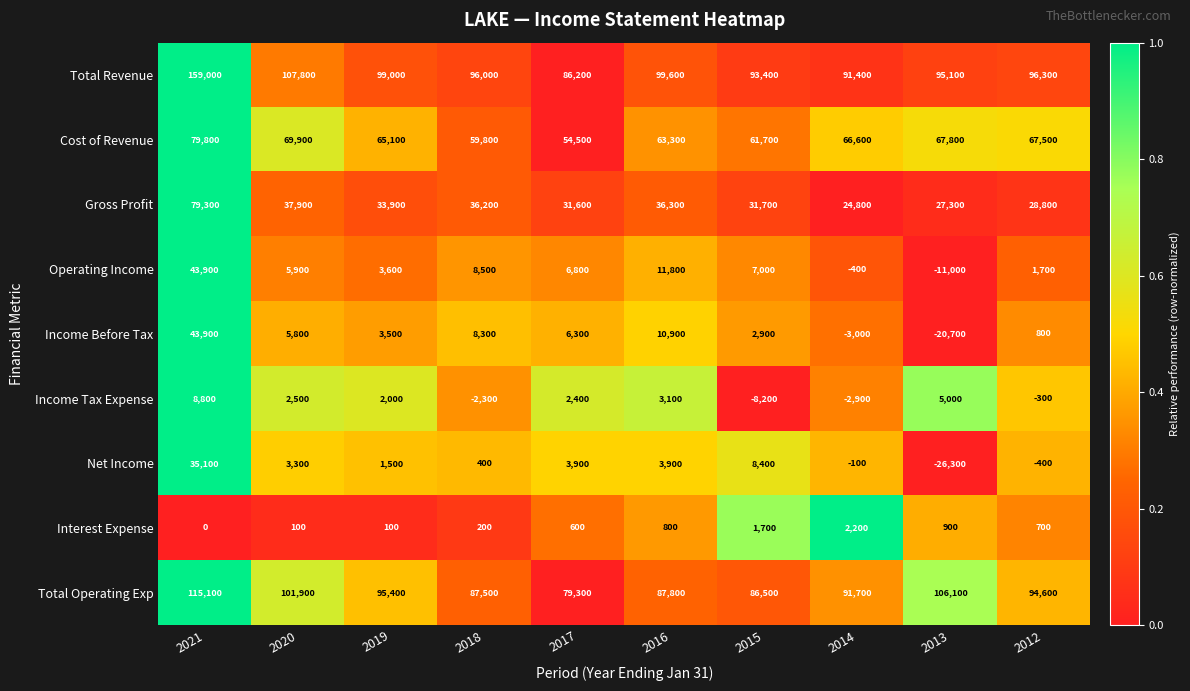

The Gross Profit series shows 13914 at 2015. True or false?

False